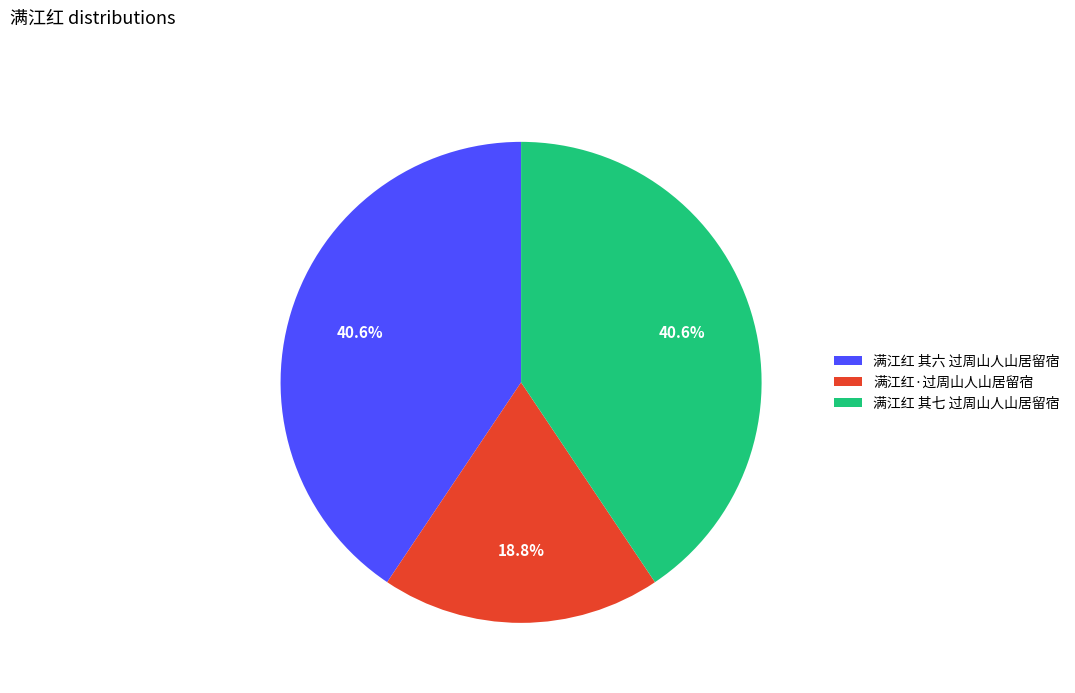

To the nearest percent, what is the difference between the largest and smallest slice percentages?

22%